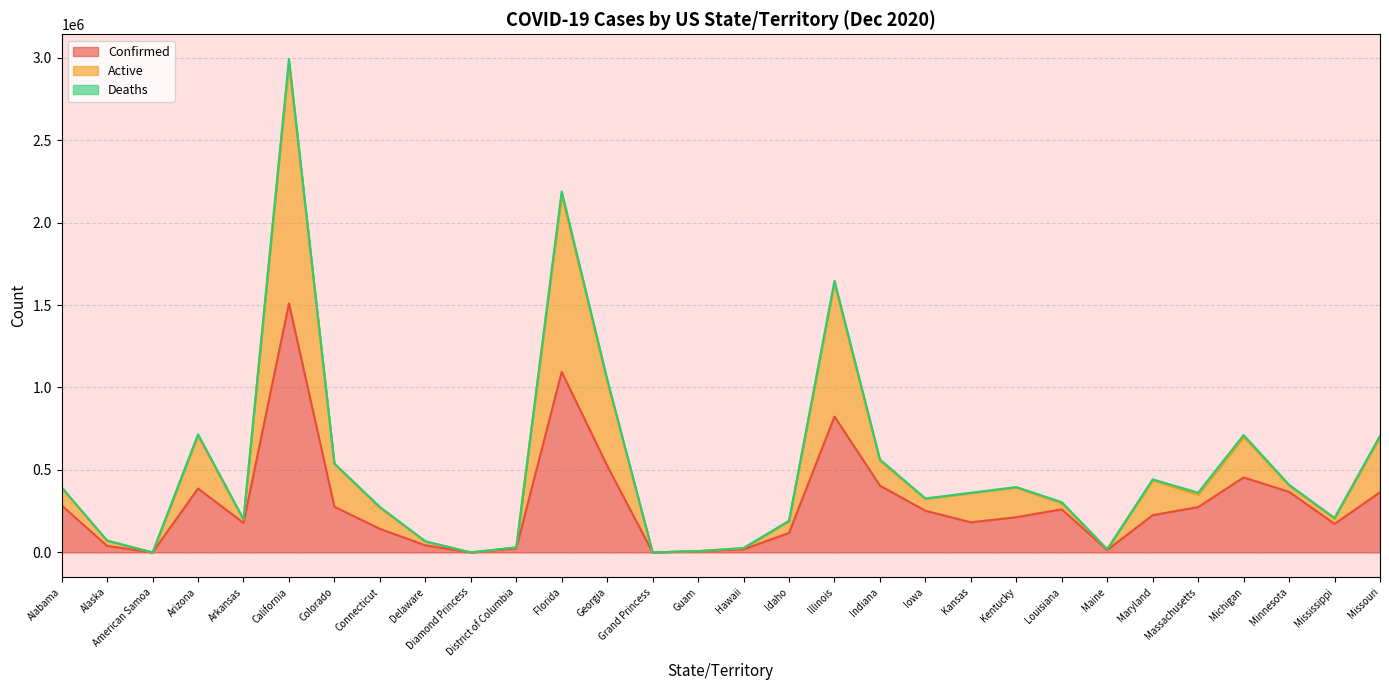

What is the difference between the Active values at Arizona and Kentucky?

314602